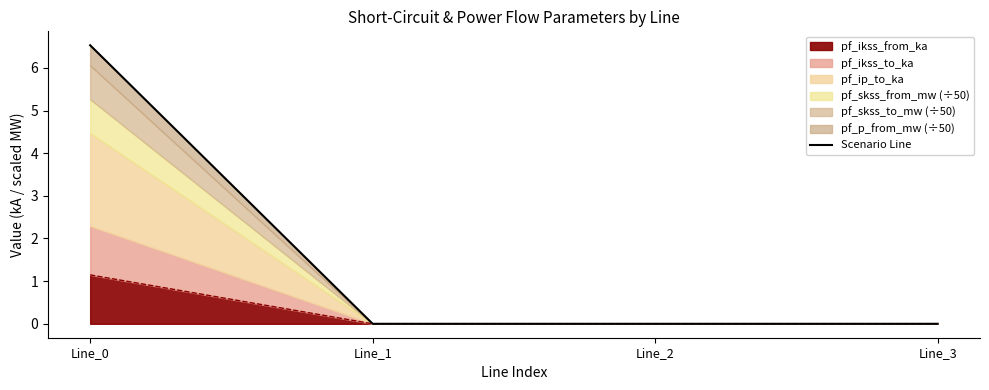

The chart shows a value of 3.1 at Line_0. True or false?

False